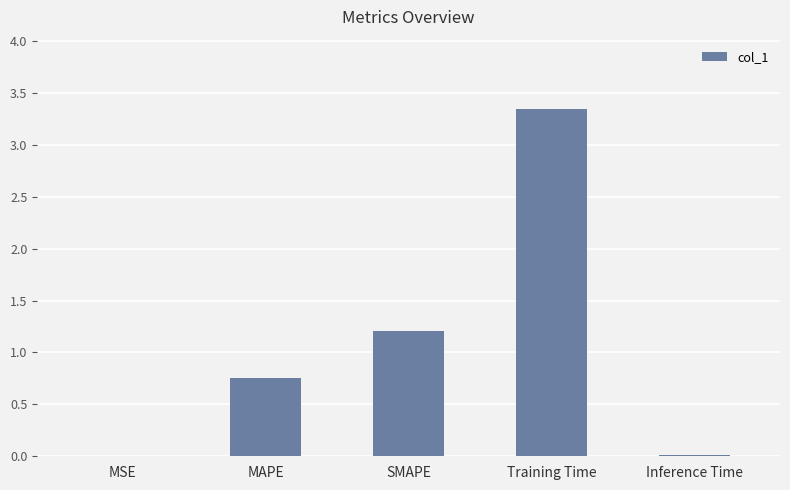

True or false: the data shows 1.9 at Training Time.

False